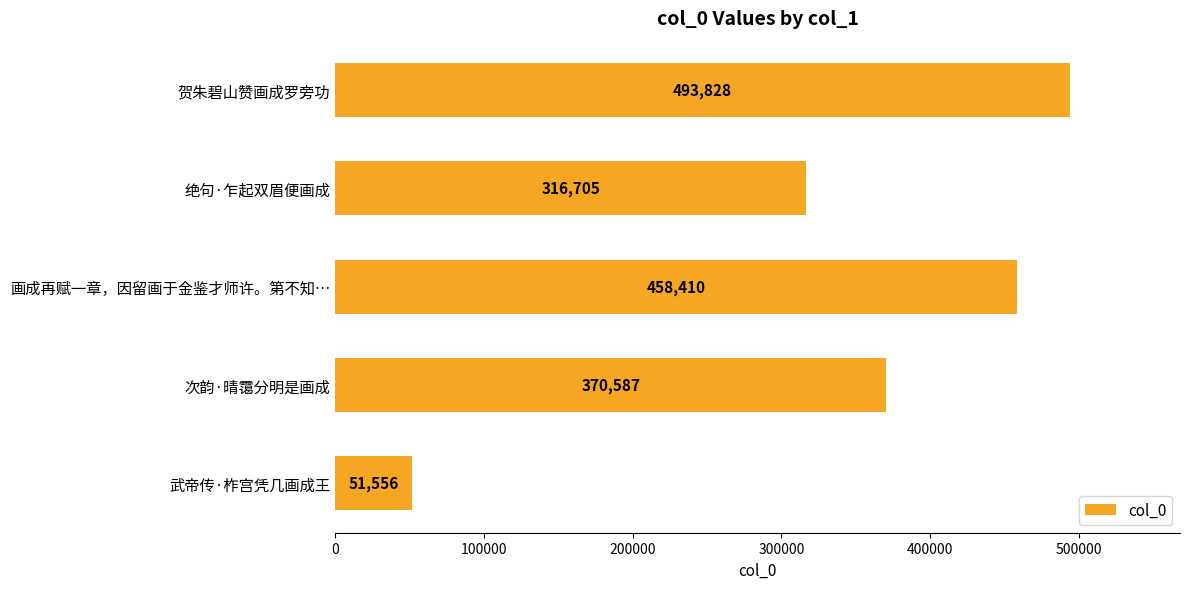

What is the greatest value displayed?

493828